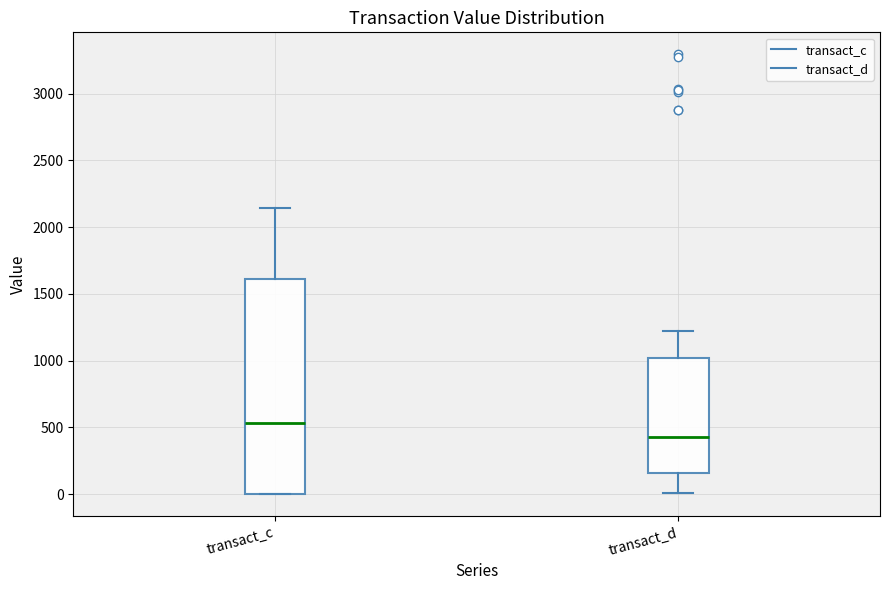

Which box has the highest median line?

transact_c